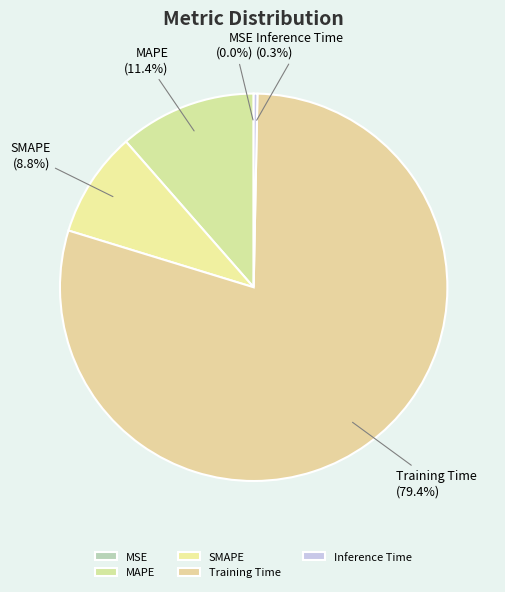

To the nearest percent, what is the difference between the largest and smallest slice percentages?

79%